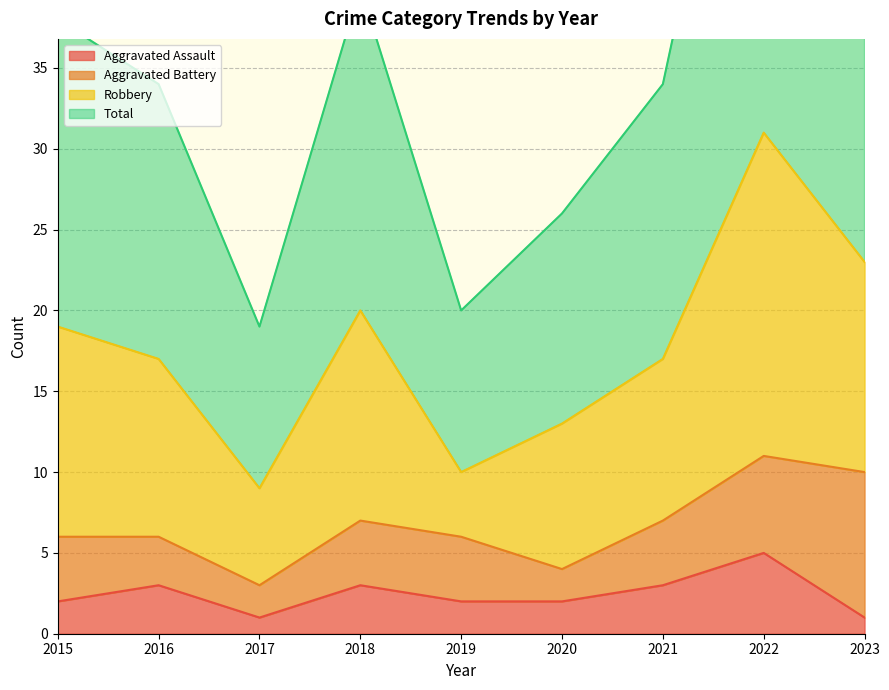

Rank the categories by Aggravated Assault value from lowest to highest.

2017, 2023, 2015, 2019, 2020, 2016, 2018, 2021, 2022